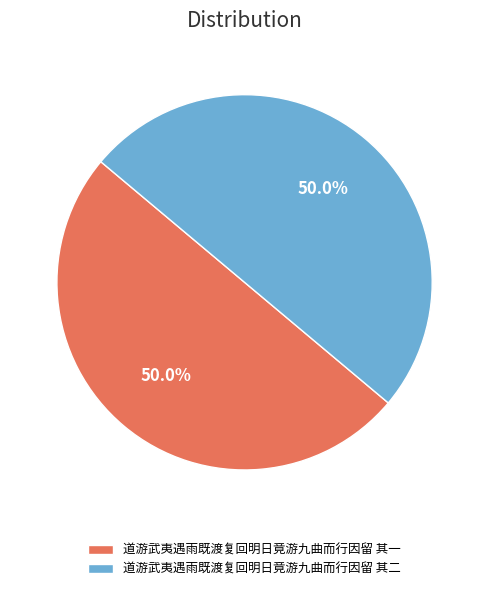

True or false: 道游武夷遇雨既渡复回明日竟游九曲而行因留 其二 accounts for 50% of the total.

True